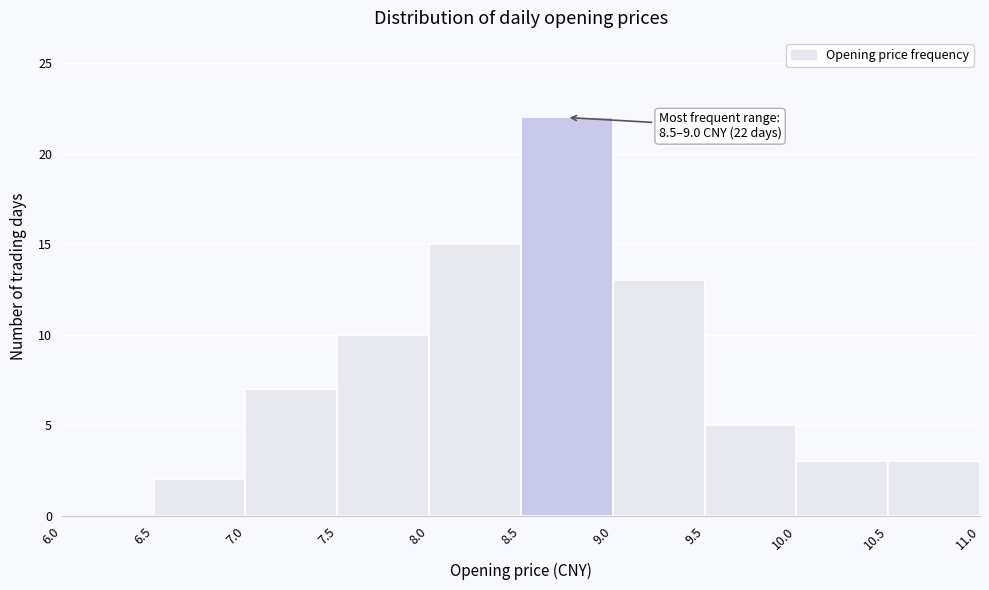

Which range on the x-axis has the tallest bar?

8.5 to 9.0